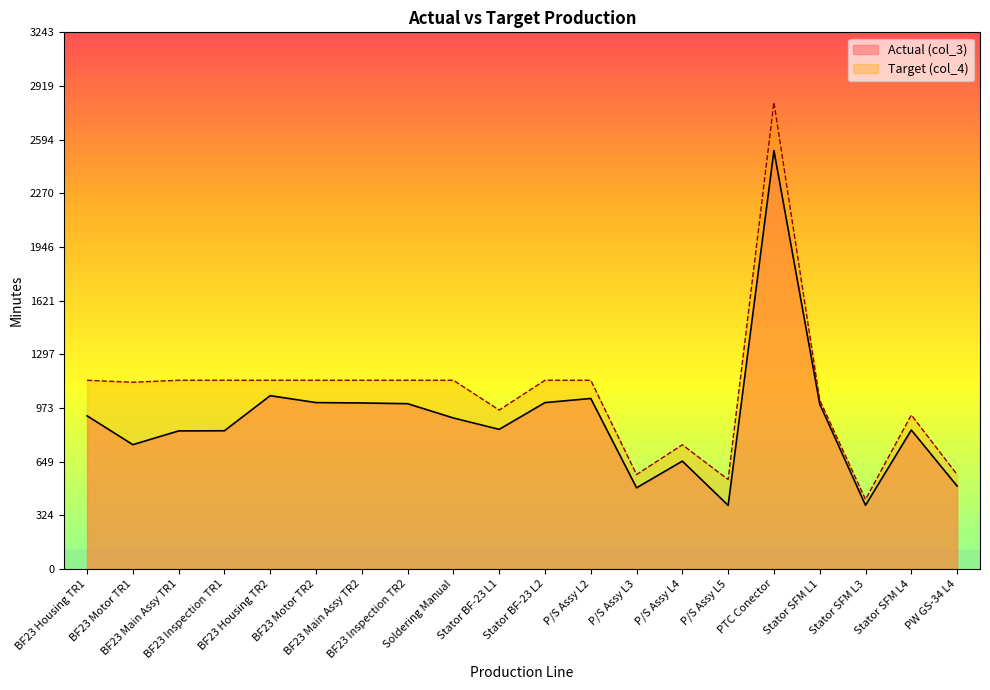

What is the value of the Target (col_4) point at the 3rd from the left?

1140.0